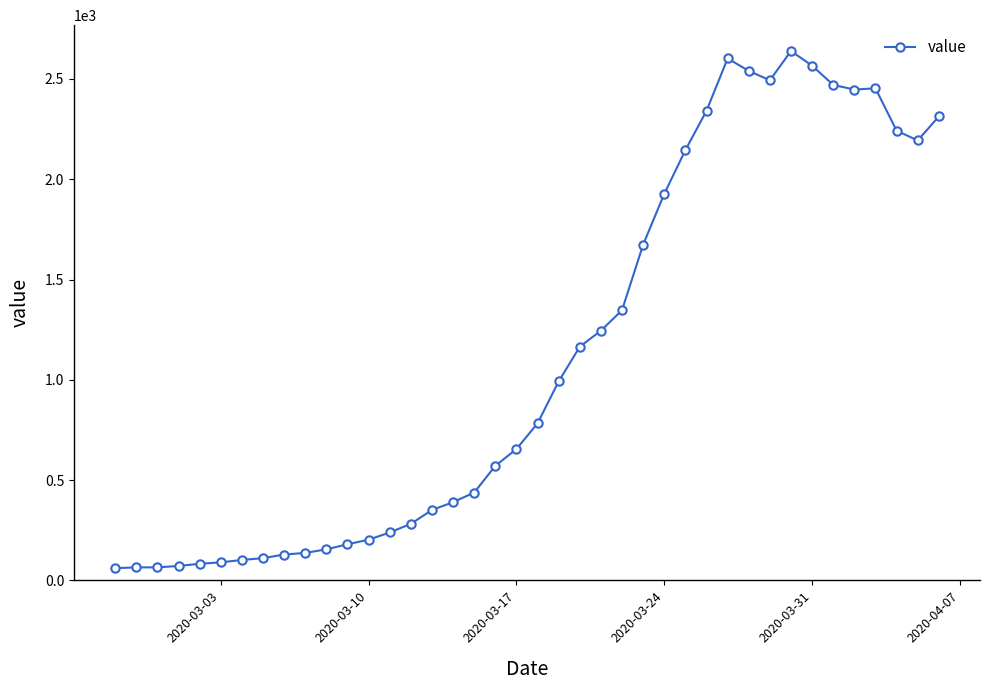

What is the sum of all values?

44956